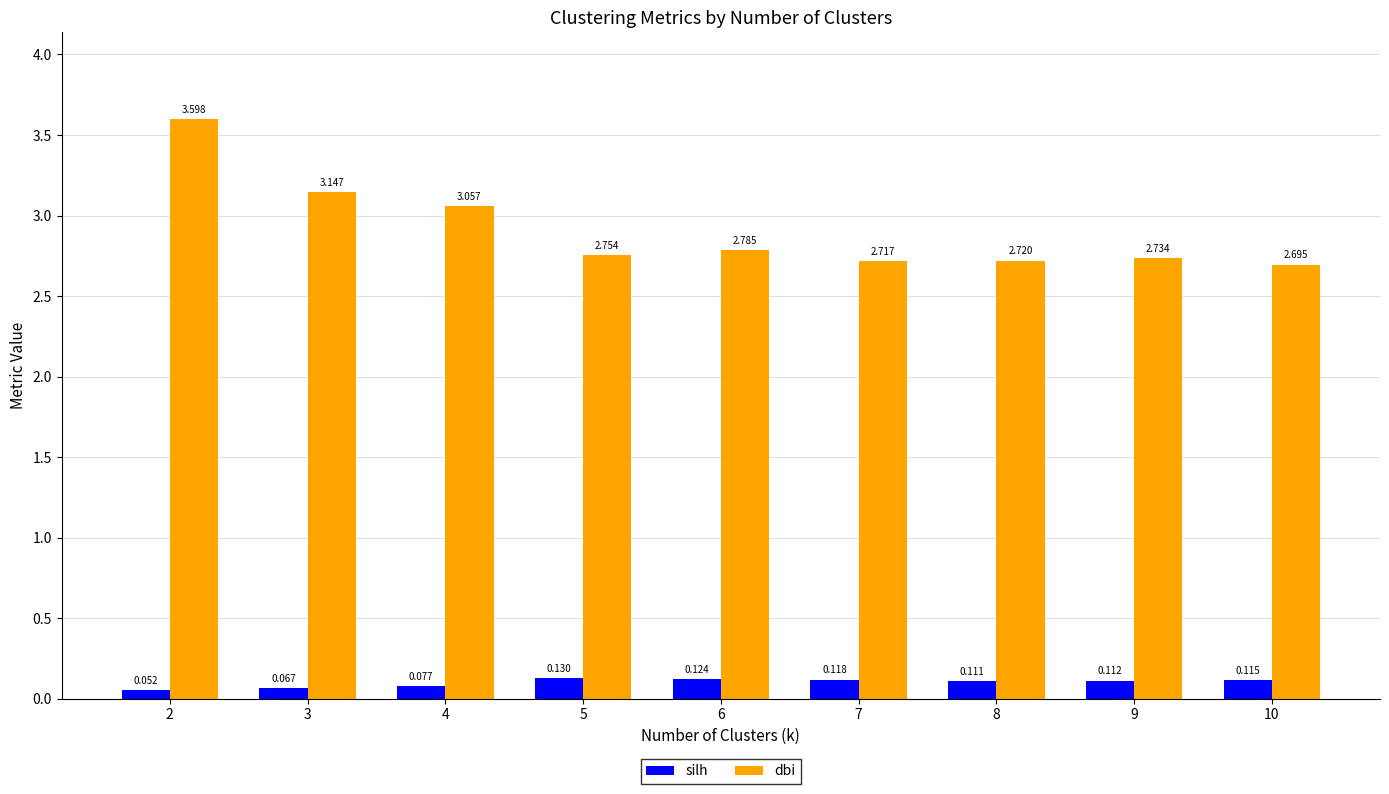

What are all the series names shown in the legend?

silh, dbi